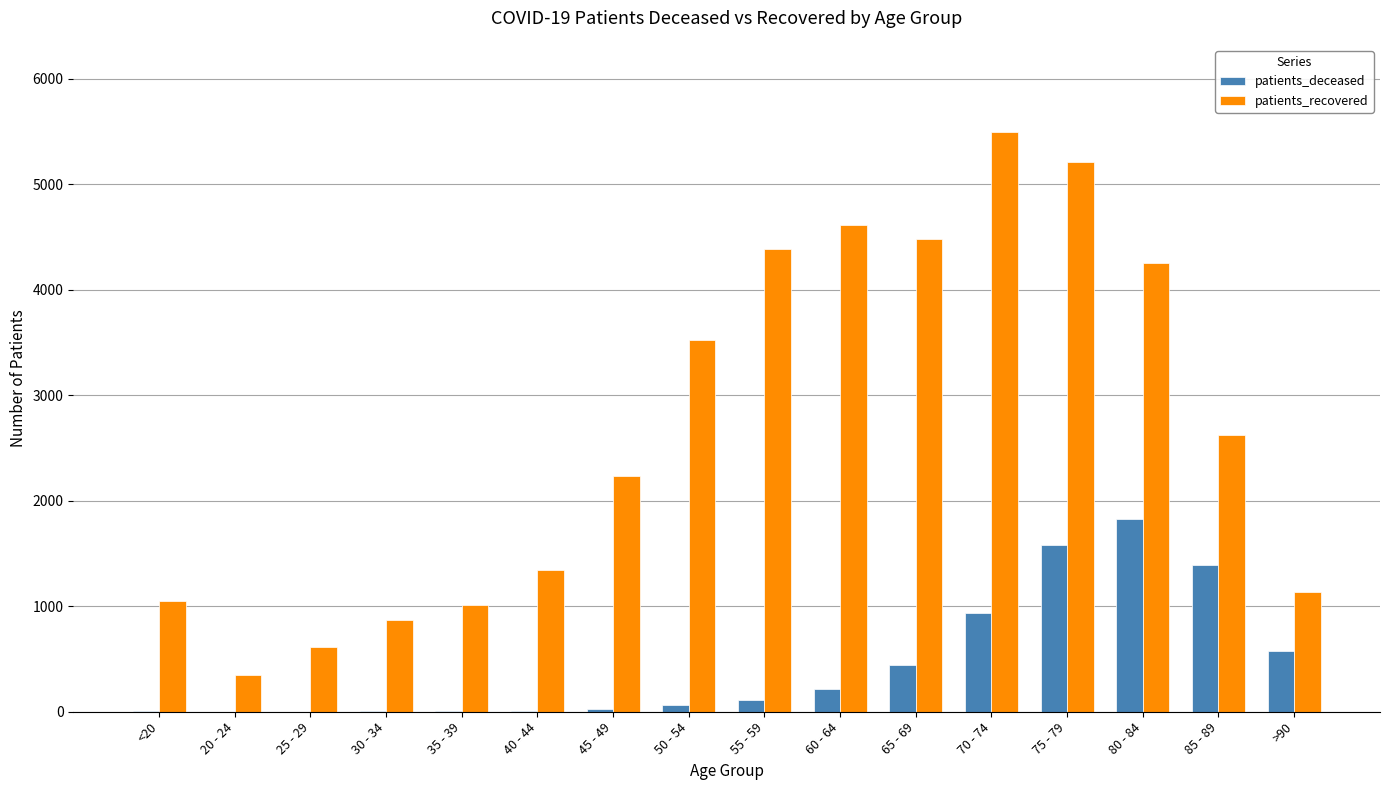

What is the sum of all patients_recovered values?

43166